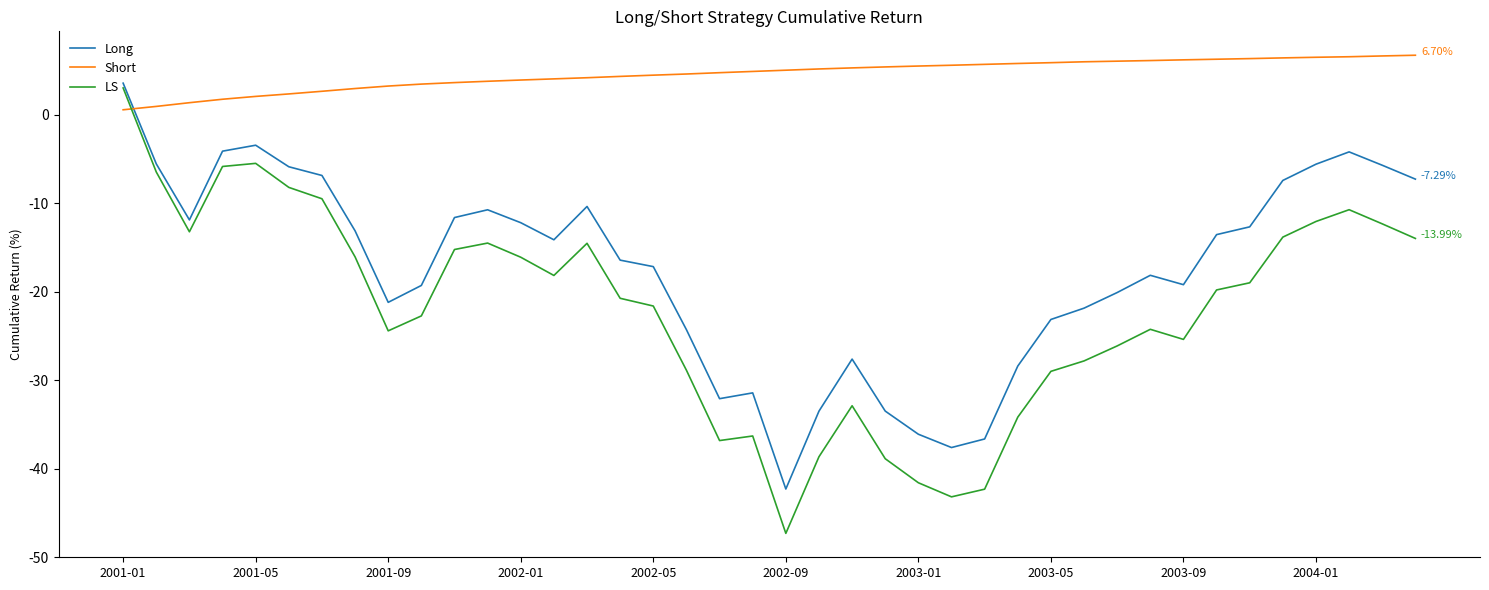

Which series has the largest total across all categories?

Short